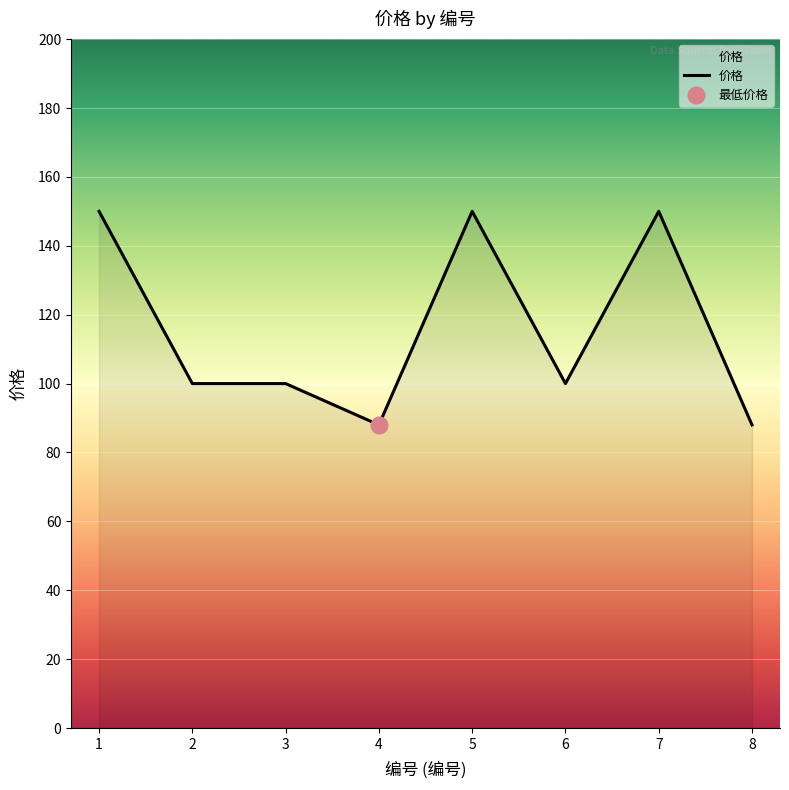

How many points are higher than both their immediate neighbors (excluding endpoints)?

2